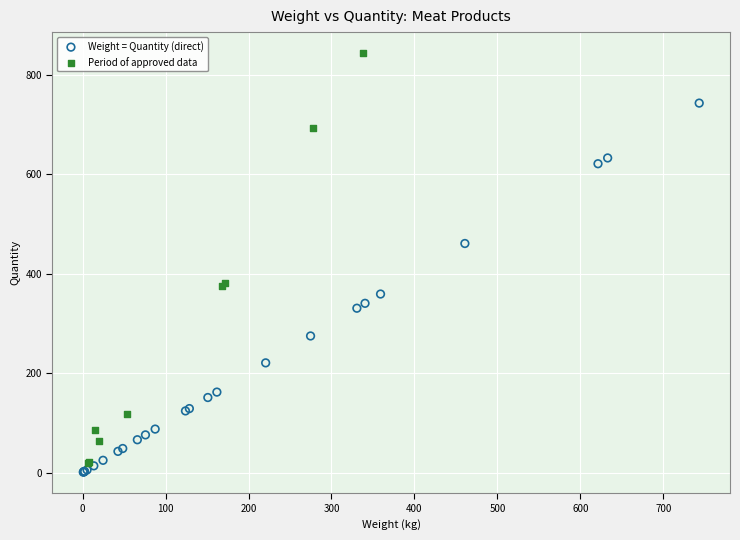

Which series contains the lowest Y value?

Weight = Quantity (direct)